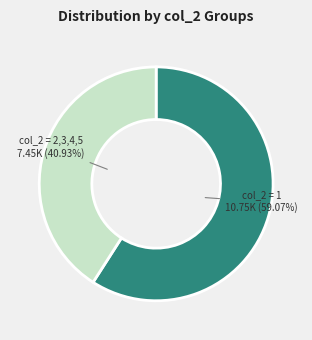

What is the smallest slice in the pie chart?

col_2 = 2,3,4,5